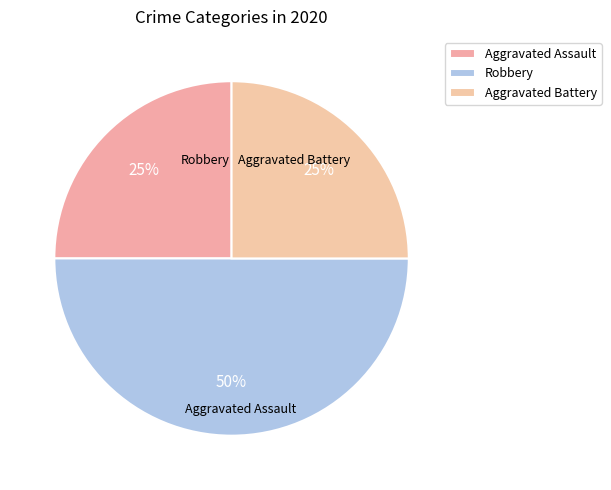

What is the smallest slice in the pie chart?

Aggravated Assault